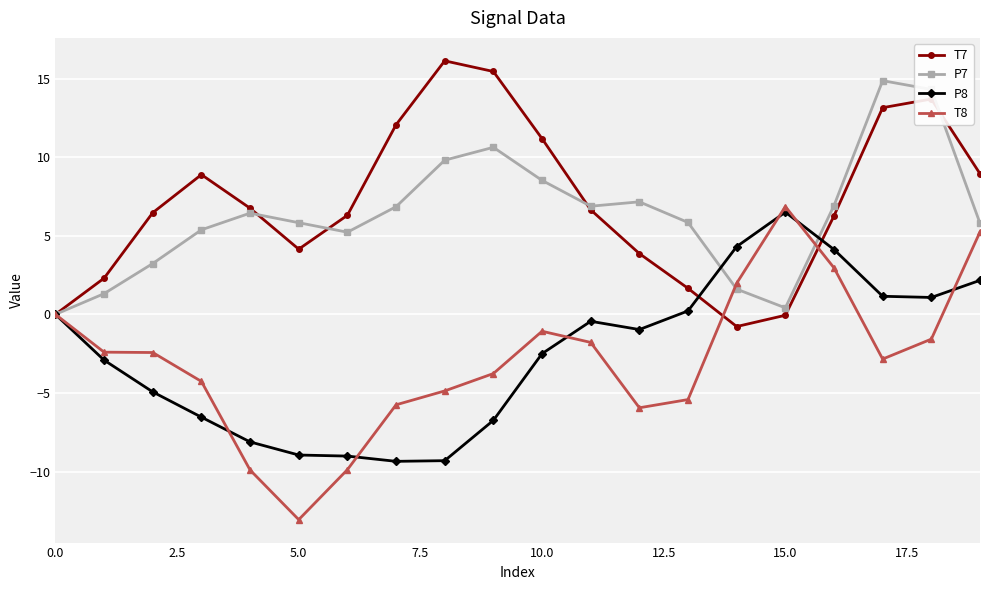

In T7, how many points are lower than both neighbors (excluding endpoints)?

2